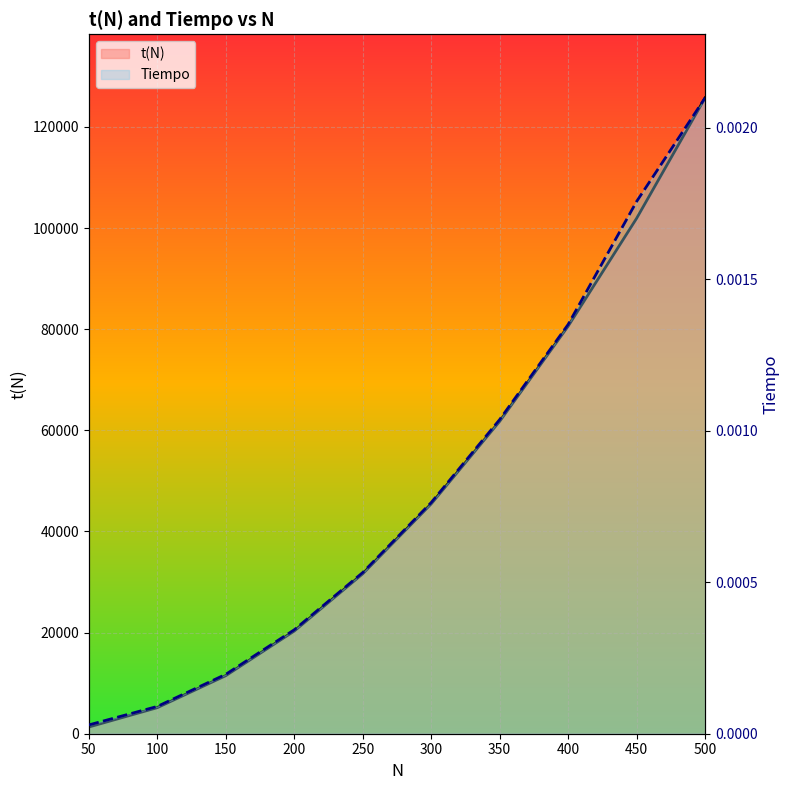

List the series in order of their peak value, lowest first.

Tiempo, t(N)